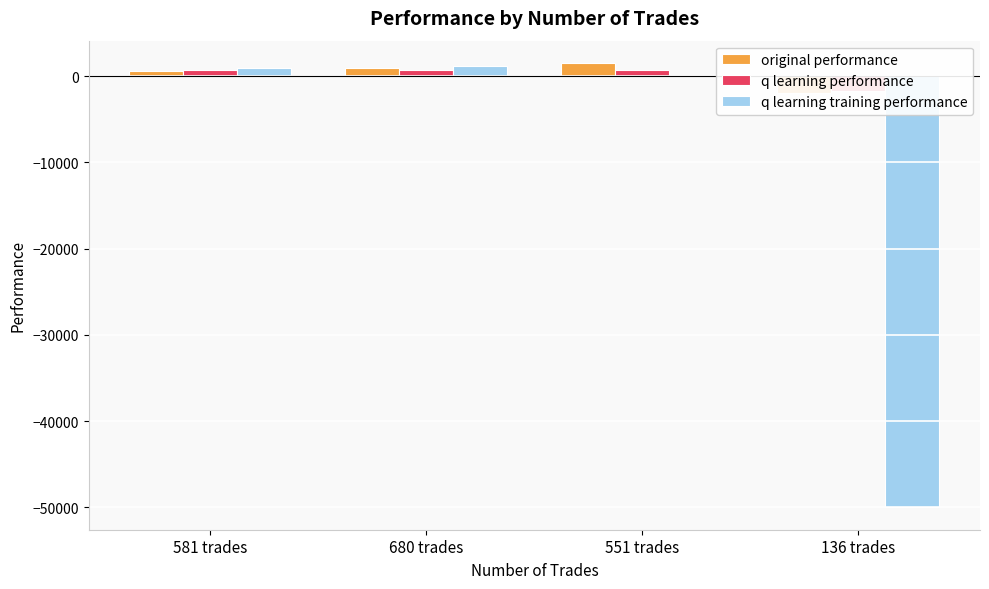

Reading left to right, transcribe all the data shown in this chart.

original performance: 581 trades=633.3	680 trades=908.7	551 trades=1548.0	136 trades=-1905.2
q learning performance: 581 trades=774.8	680 trades=705.4	551 trades=782.2	136 trades=-1658.7
q learning training performance: 581 trades=935.9	680 trades=1190.5	551 trades=149.1	136 trades=-50000.0